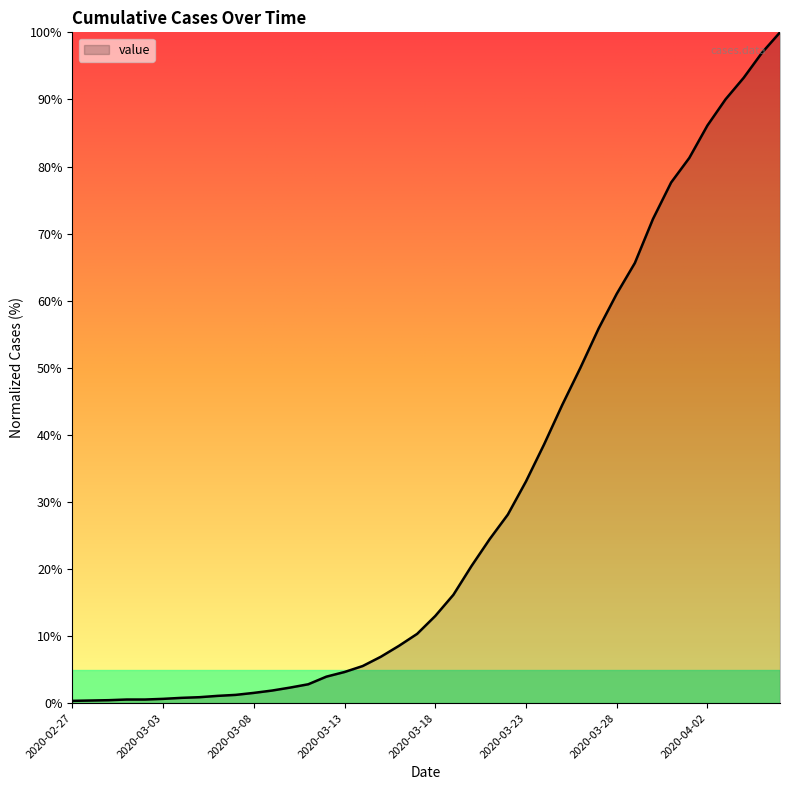

What is the difference between the maximum and minimum values?

99.7